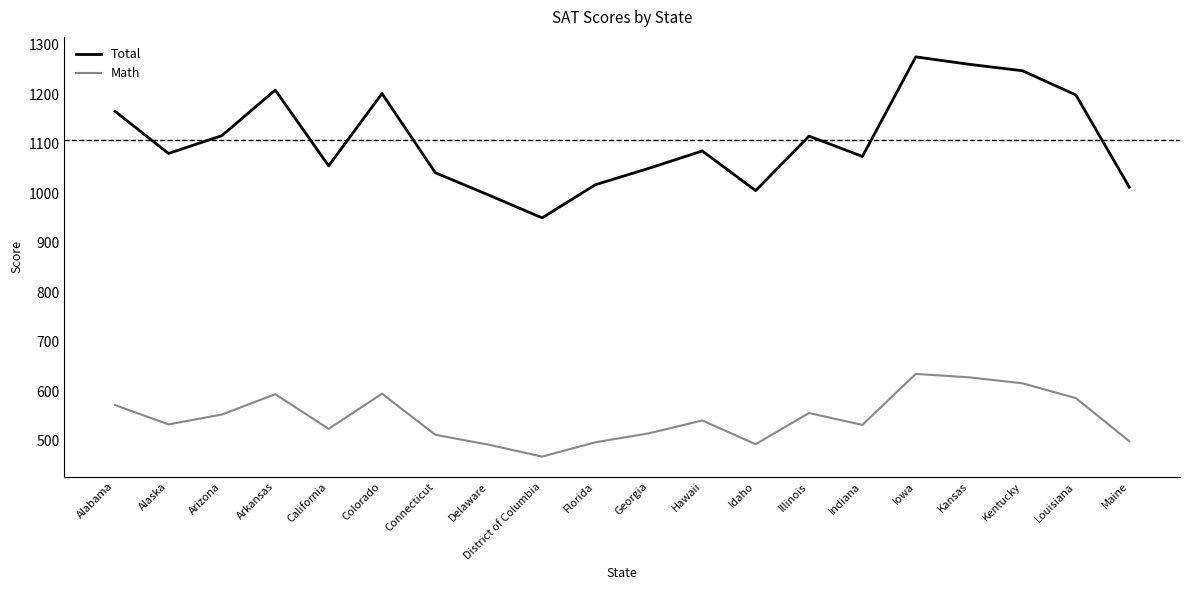

What is the lowest value of the Math series?

468